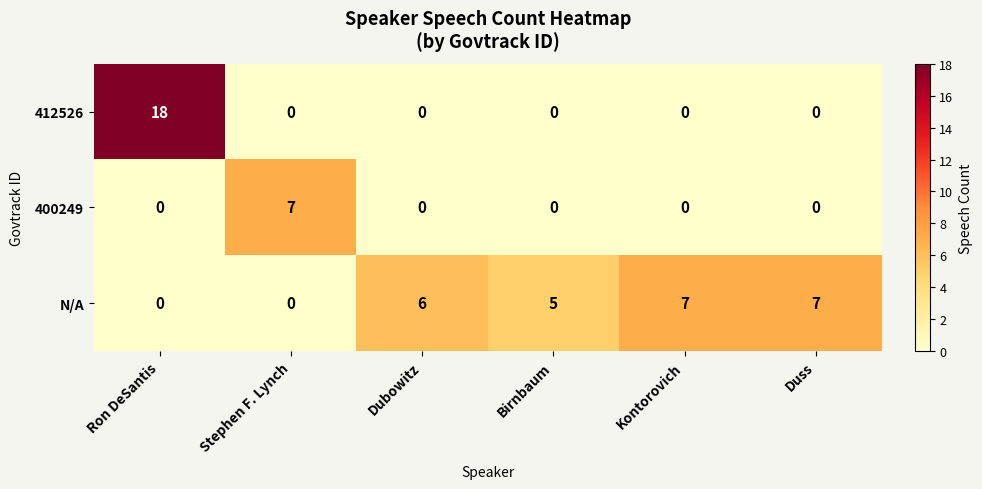

List the series in order of their overall mean, highest first.

N/A, 412526, 400249